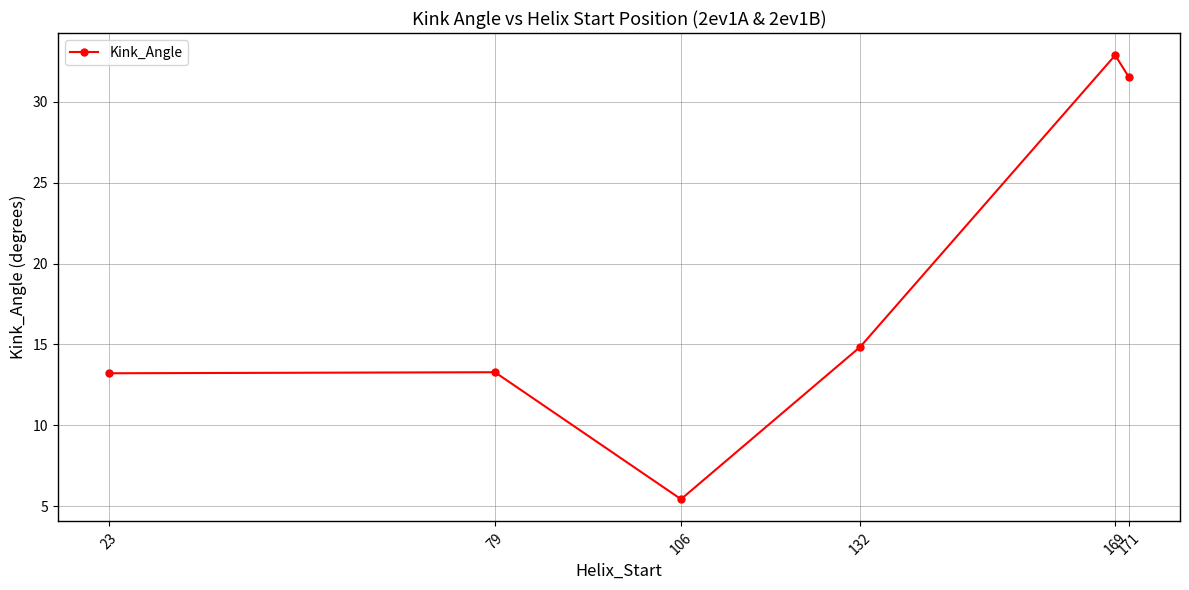

What is the minimum value shown in the chart?

5.4